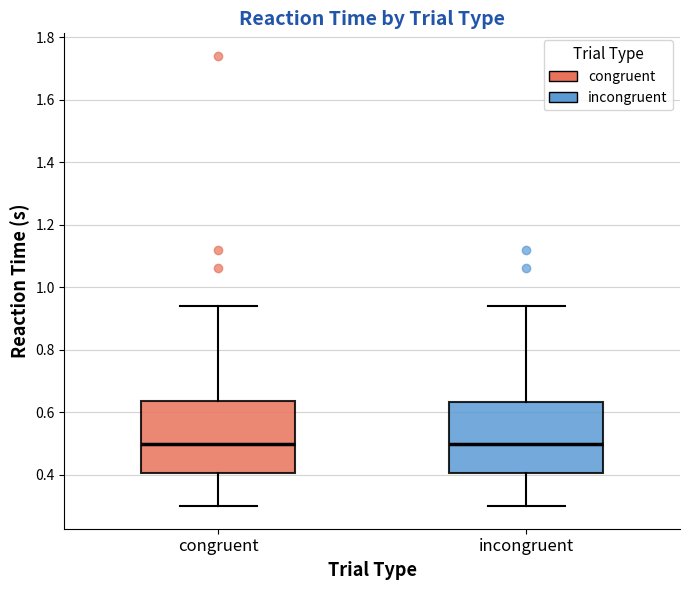

Reading left to right, transcribe this box plot: for each box, give where its median line is, the range the box spans, and where its two whiskers end, as read against the y-axis. The values are not printed on the chart, so give them approximately, as read against the axis.

congruent: median 0.50, box 0.40 to 0.64, whiskers 0.30 to 0.94
incongruent: median 0.50, box 0.40 to 0.64, whiskers 0.30 to 0.94